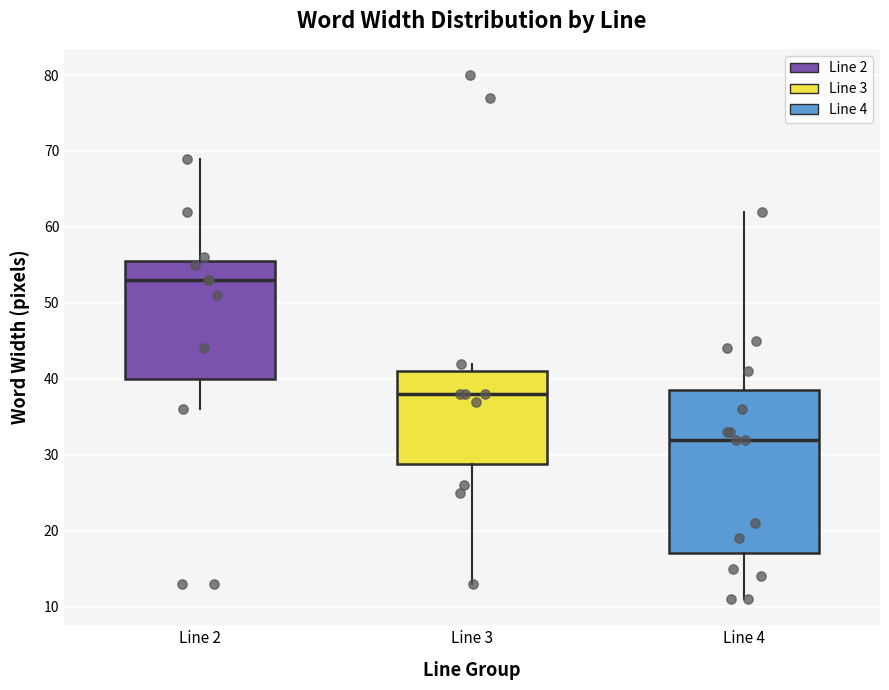

Reading left to right, transcribe this box plot: for each box, give where its median line is, the range the box spans, and where its two whiskers end, as read against the y-axis. The values are not printed on the chart, so give them approximately, as read against the axis.

Line 2: median 53, box 40 to 56, whiskers 36 to 69
Line 3: median 38, box 29 to 41, whiskers 13 to 42
Line 4: median 32, box 17 to 39, whiskers 11 to 62